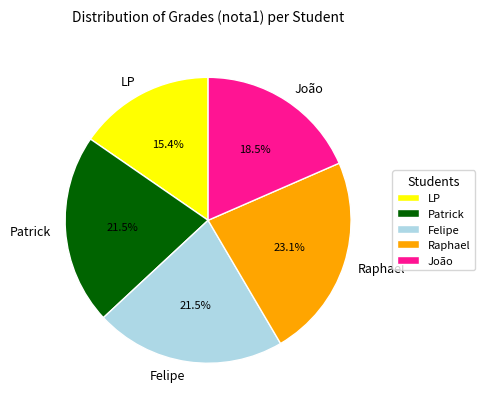

What is the ratio of the value at Felipe to the value at LP?

1.4